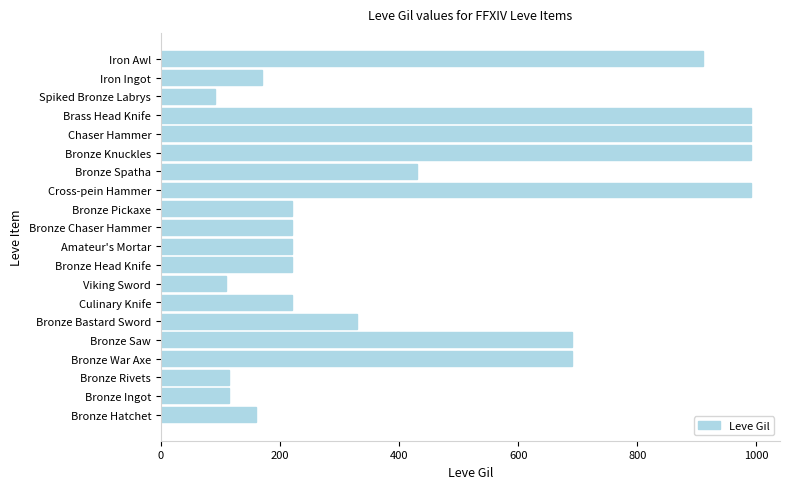

Approximately how many times larger is the value at Bronze Rivets compared to Bronze Pickaxe?

0.5